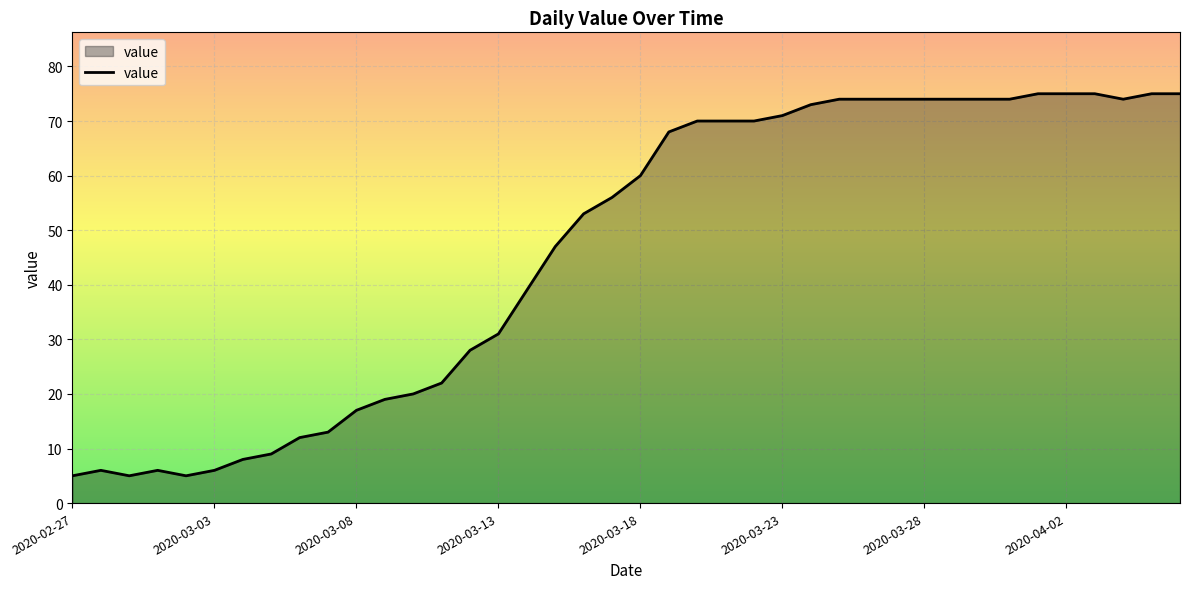

What is the average value?

46